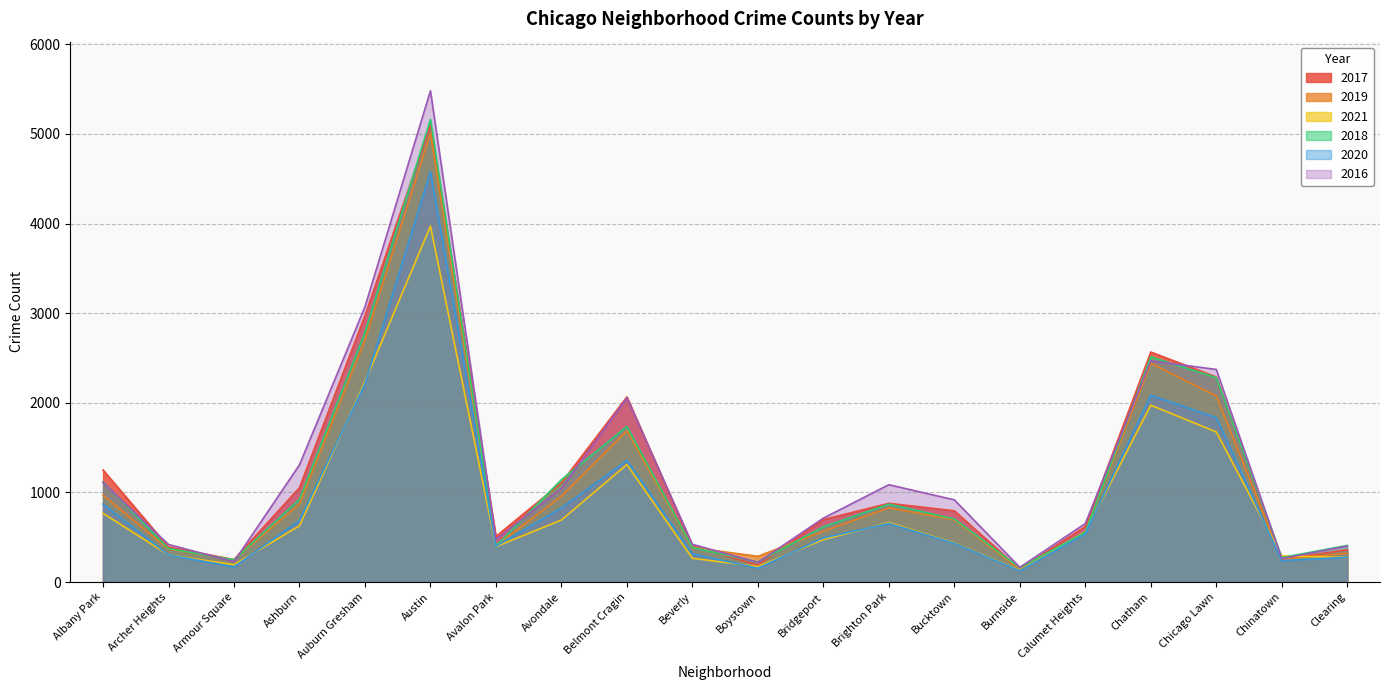

How many values in the 2018 series exceed 704?

9